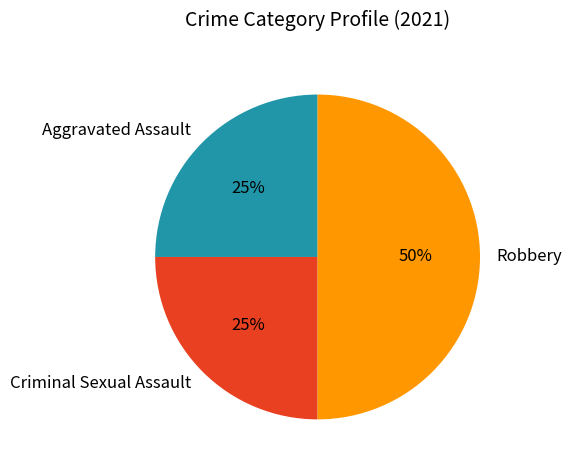

What is the largest slice in the pie chart?

Robbery